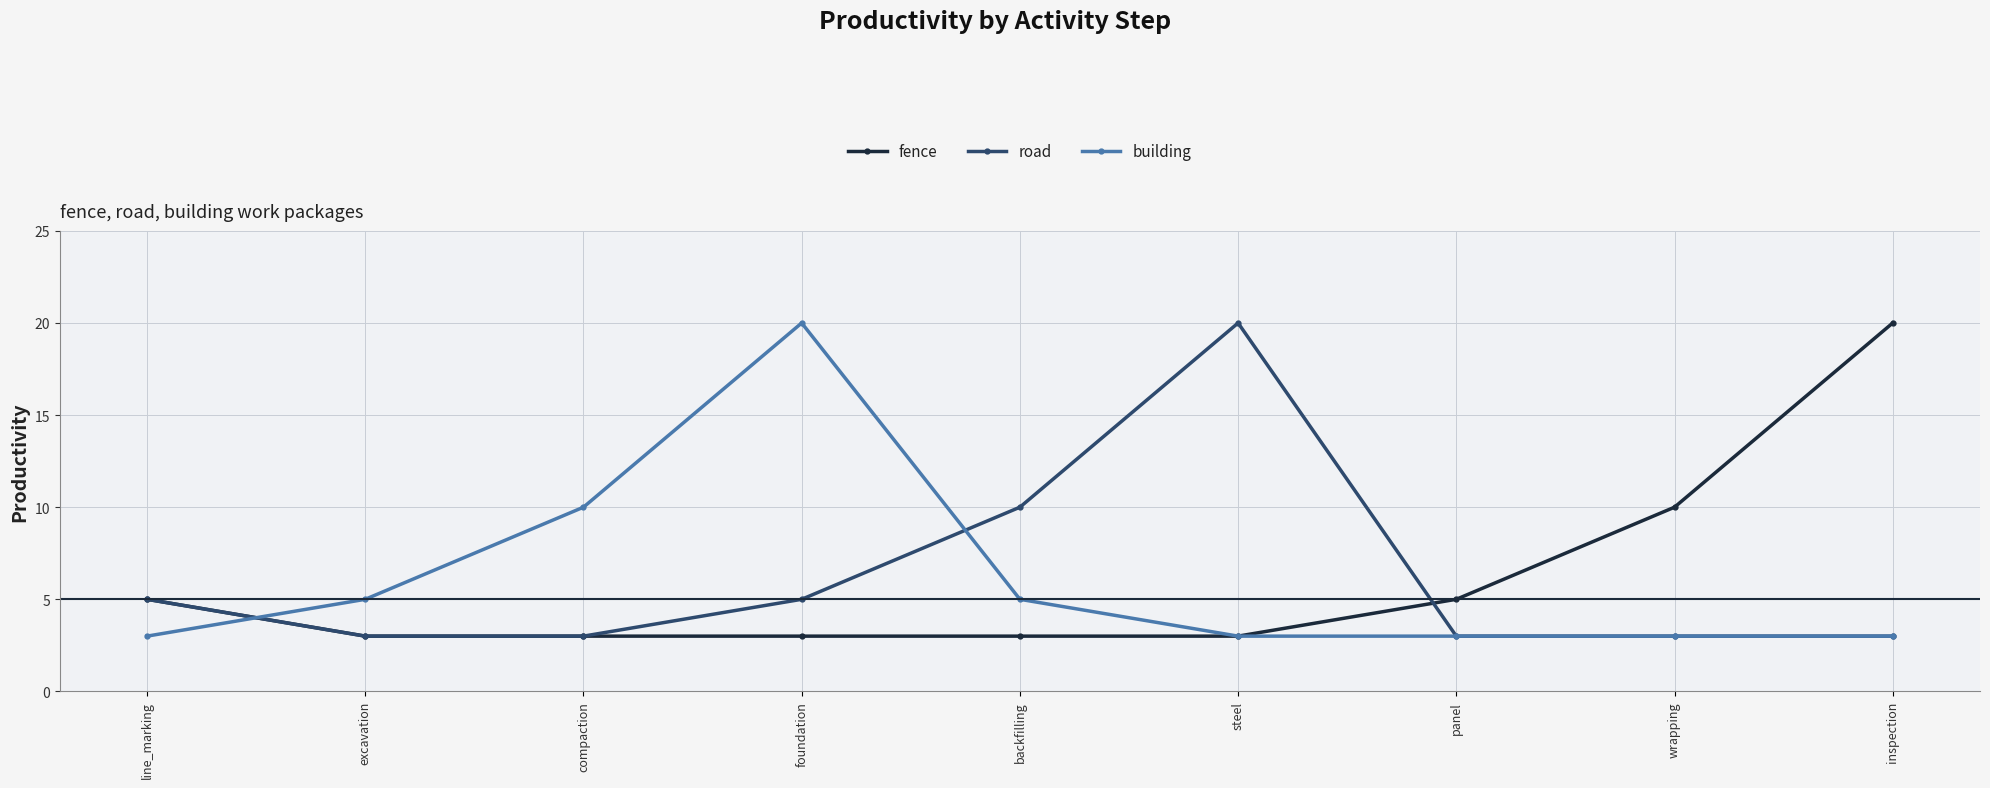

At how many categories does at least one series exceed 9?

6